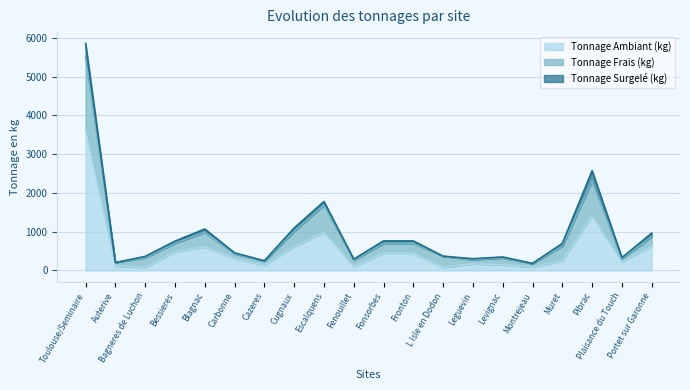

What are all the series names shown in the legend?

Tonnage Ambiant (kg), Tonnage Frais (kg), Tonnage Surgelé (kg)